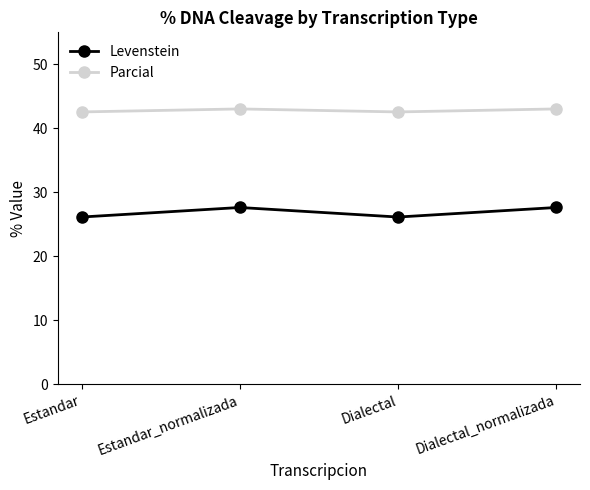

True or false: Parcial and Levenstein intersect in this chart.

False